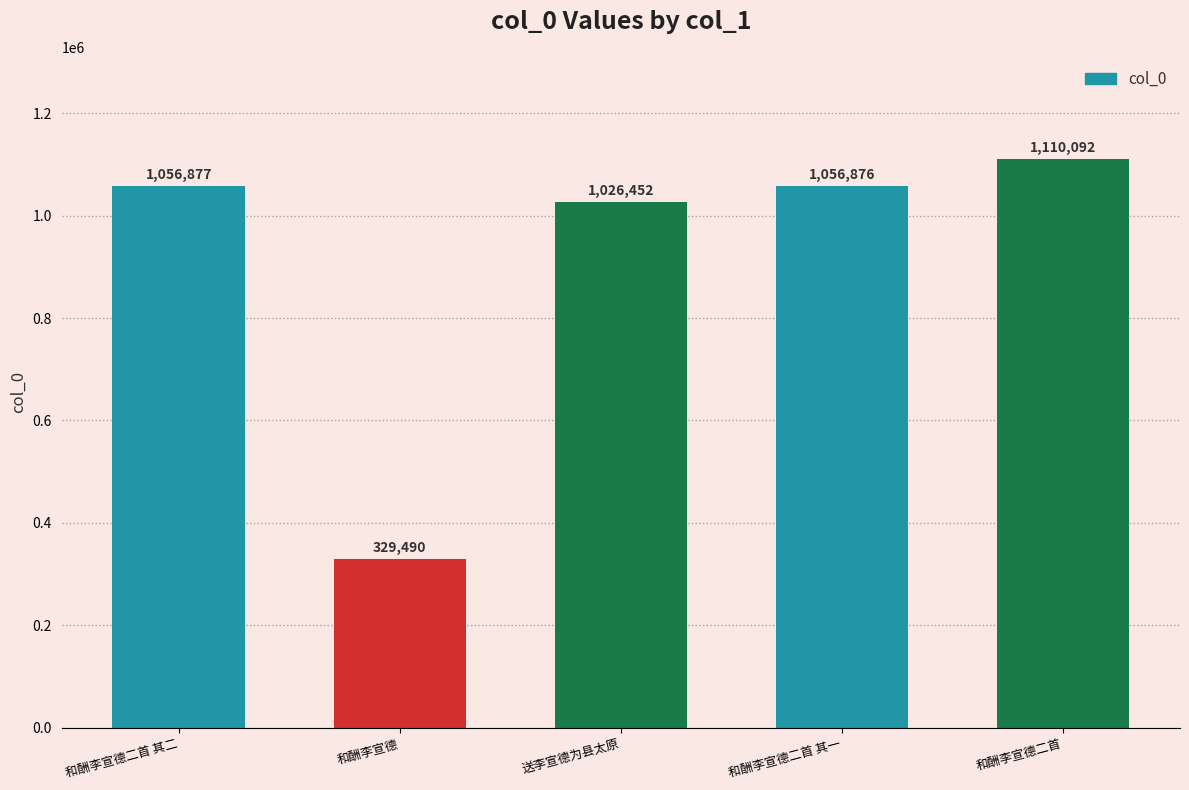

What position from the left is 和酬李宣德二首 其一?

4